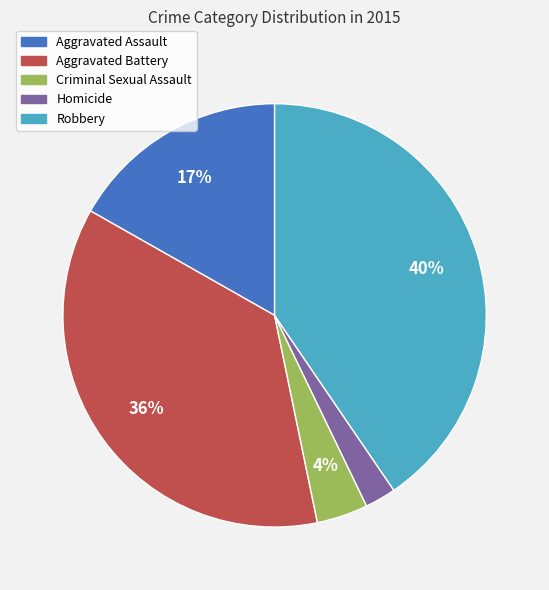

To the nearest percent, what percentage of the pie is Criminal Sexual Assault?

4%